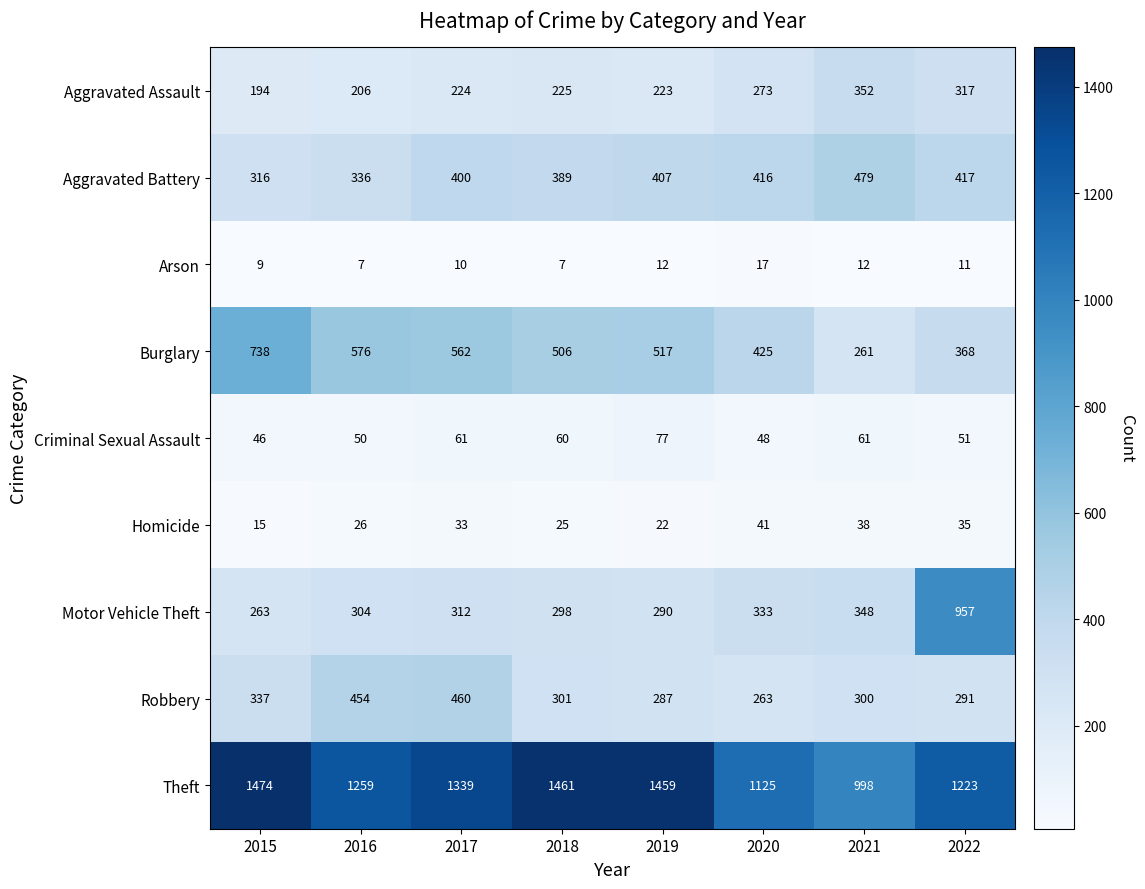

At how many categories does at least one series exceed 101?

8